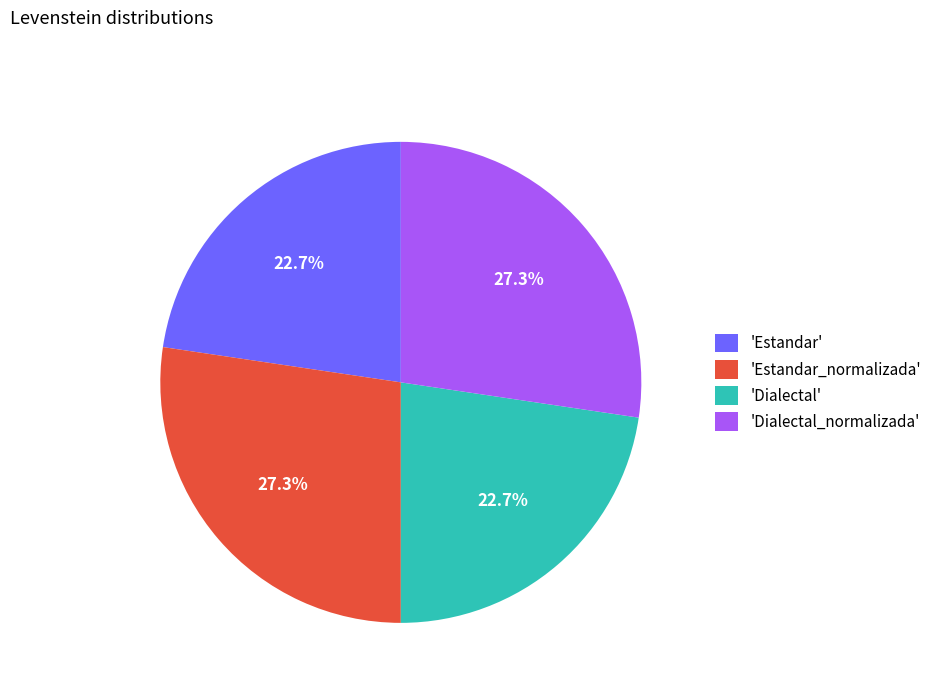

Count the number of slices in the pie.

4